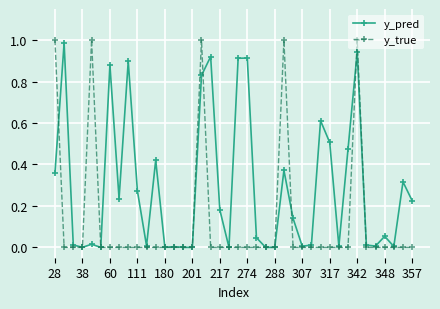

List the series in order of their overall mean, lowest first.

y_true, y_pred